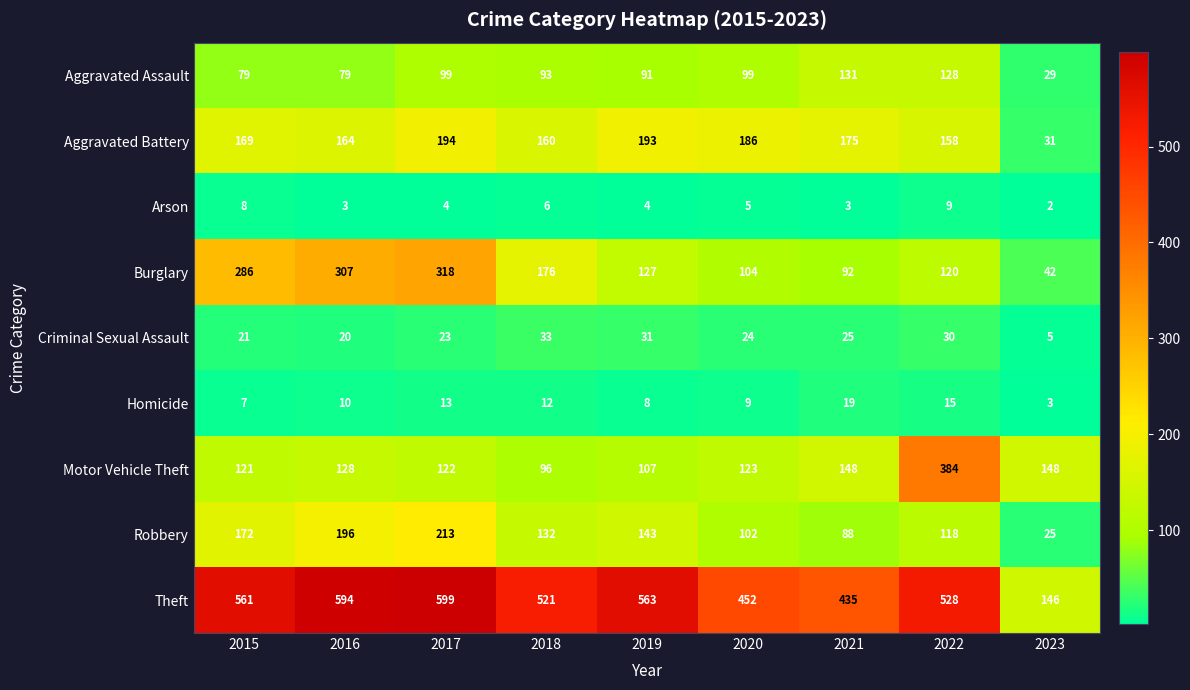

Rank the series by their maximum value, from lowest to highest.

Arson, Homicide, Criminal Sexual Assault, Aggravated Assault, Aggravated Battery, Robbery, Burglary, Motor Vehicle Theft, Theft